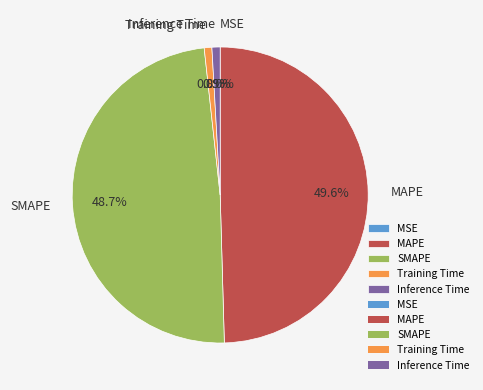

To the nearest percent, what is the difference between the Training Time and MAPE slice percentages?

49%